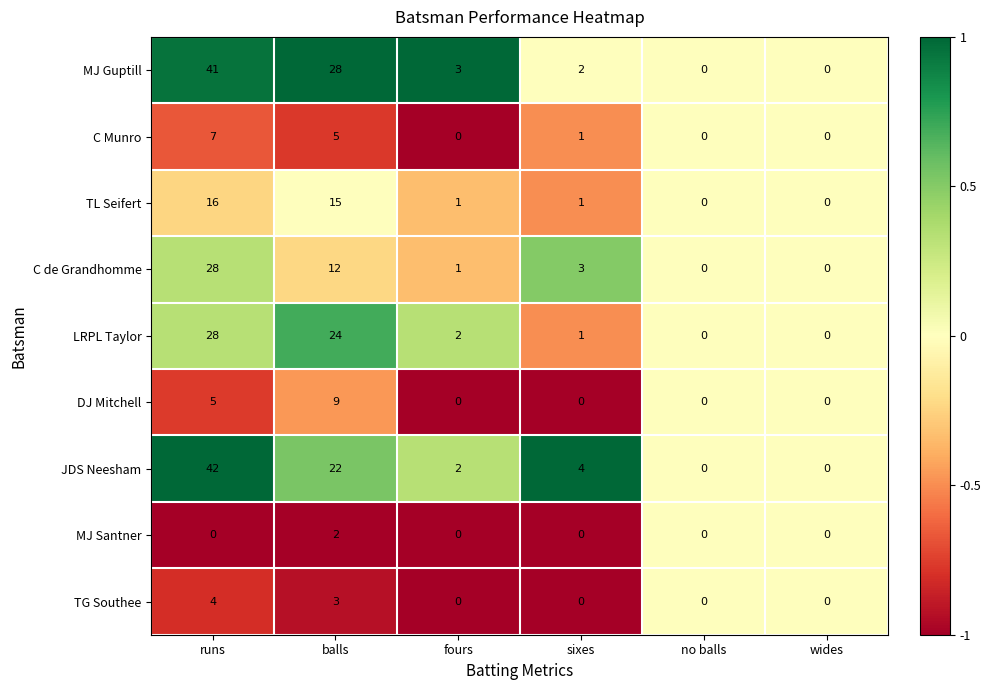

At which category is the sum across all series the highest?

runs